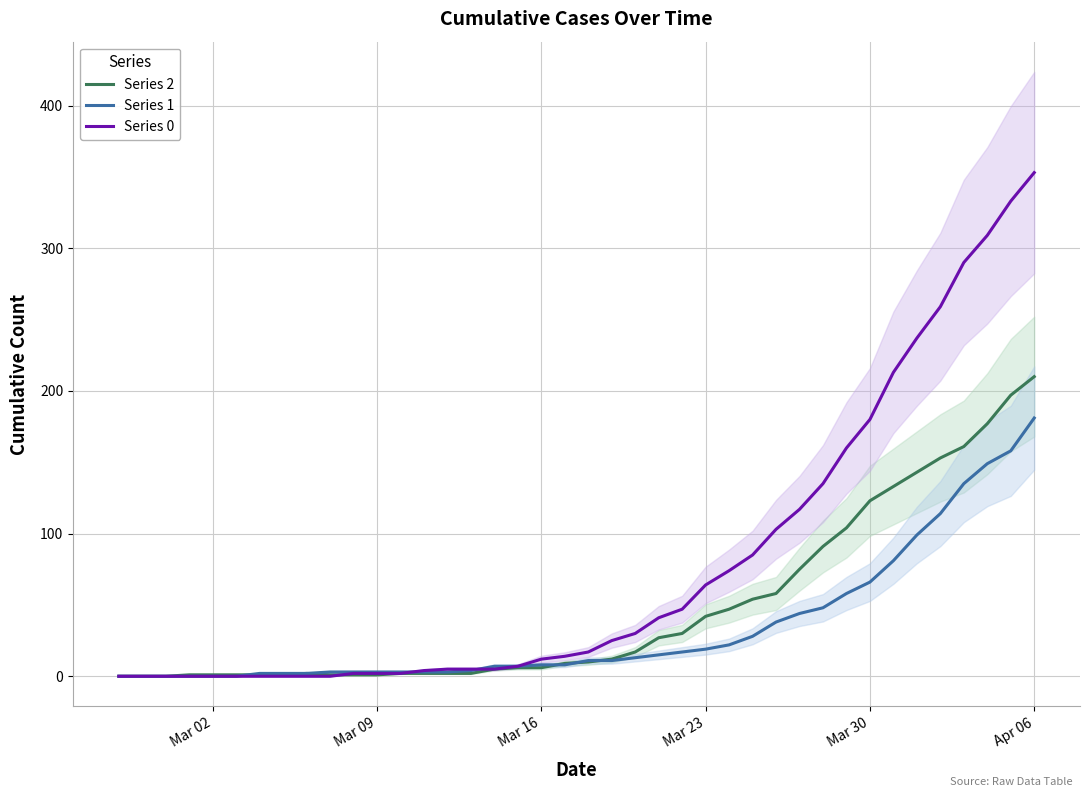

How many lines are shown in the chart?

3